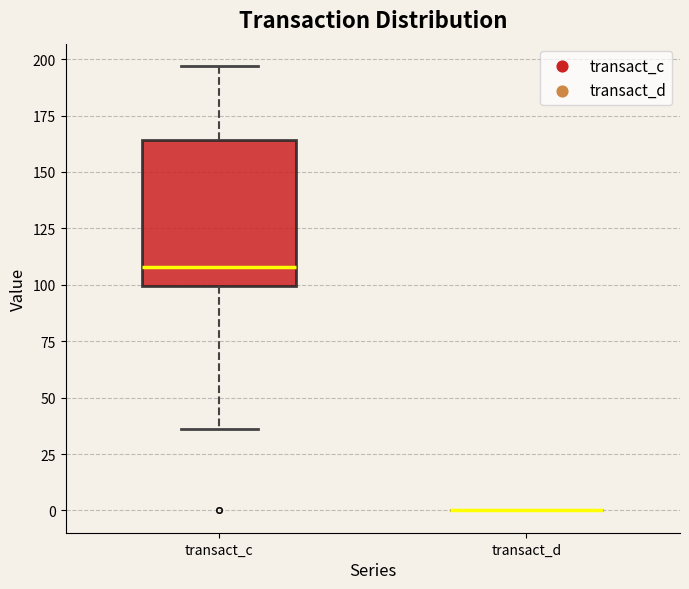

Reading left to right, read every box against the y-axis: the position of its median line, the range the box covers, and the ends of its whiskers. The values are not printed on the chart, so give them approximately, as read against the axis.

transact_c: median 110, box 100 to 165, whiskers 35 to 195
transact_d: box collapsed to a line at 0, whiskers 0 to 0